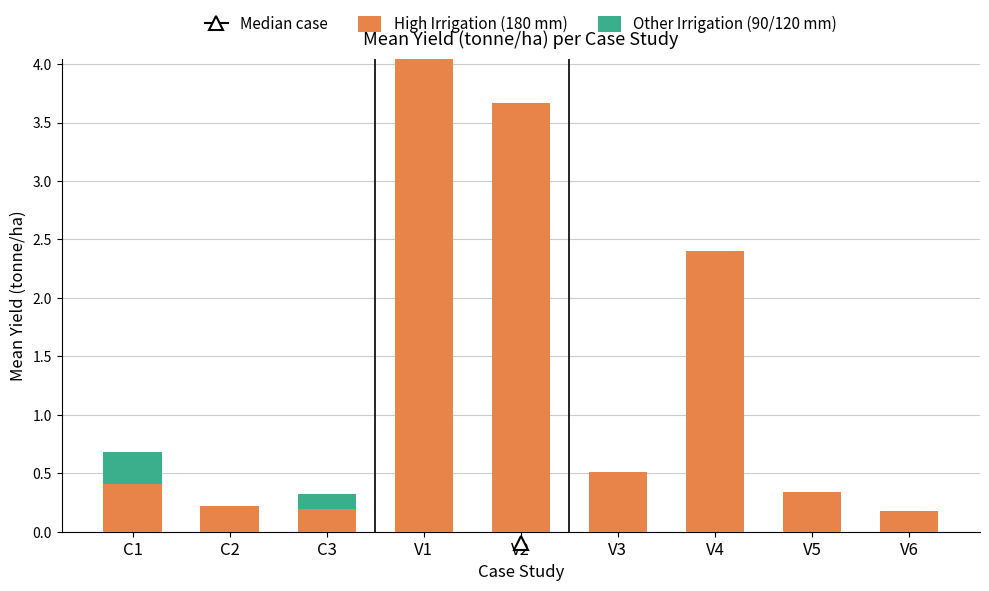

The High Irrigation (180 mm) series shows 0.2 at V6. True or false?

True